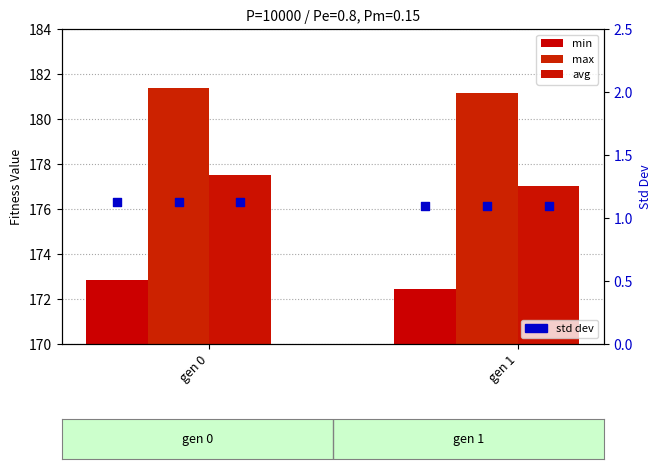

What is the total value across all series at gen 0?

532.9